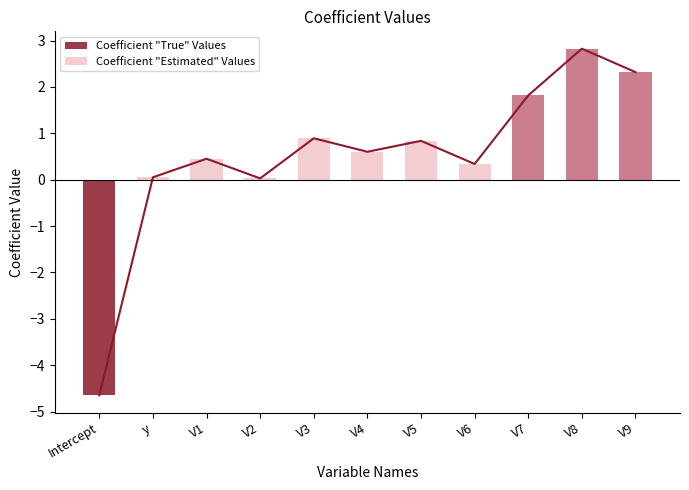

At which label does Coefficient "True" Values first exceed 0?

V7